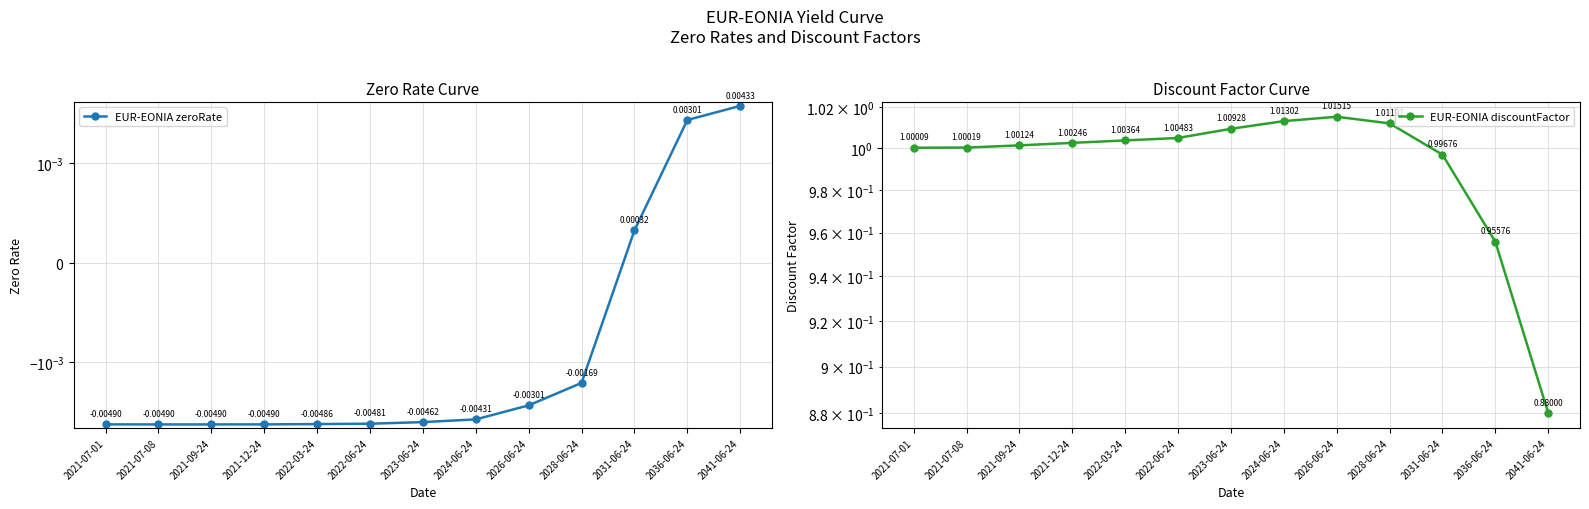

Between 2021-07-01 and 2022-06-24, which is larger?

2022-06-24